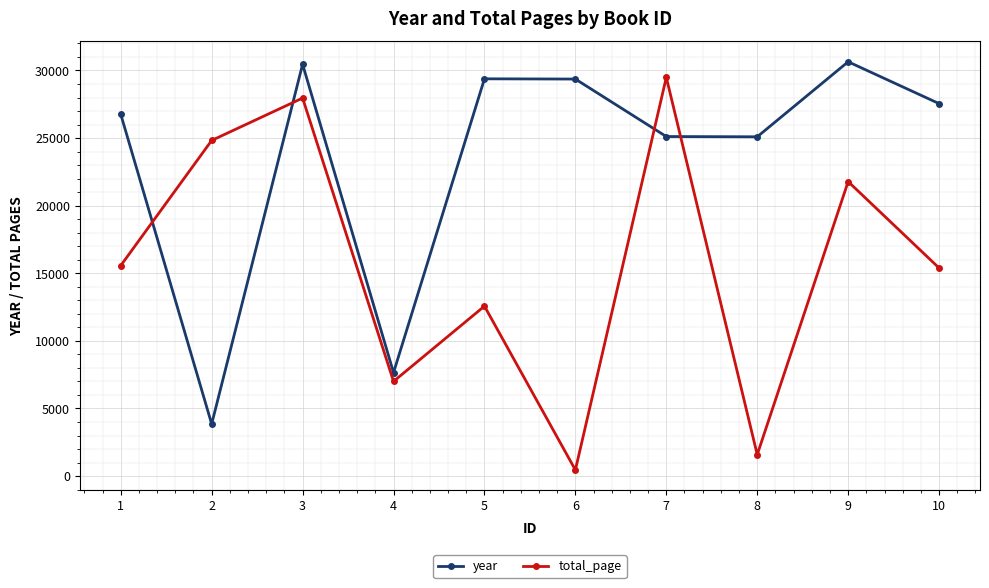

Which series has the widest spread of values?

total_page